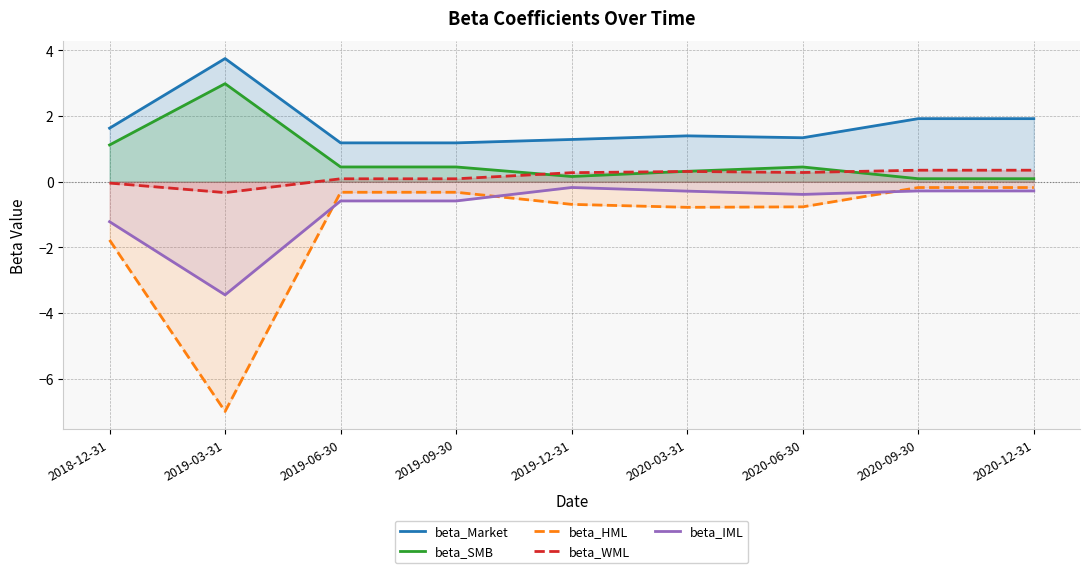

Which series ends up on top after the final intersection of beta_HML and beta_IML?

beta_HML